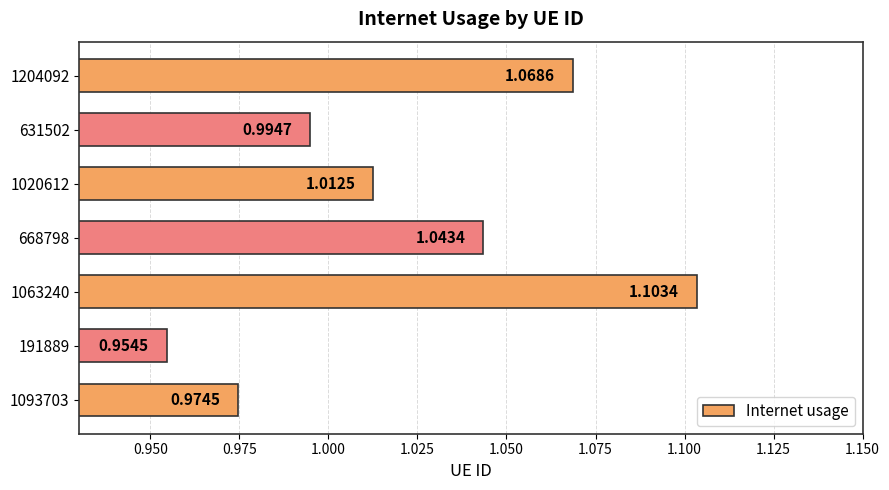

Which has a higher value, 1093703 or 191889?

1093703